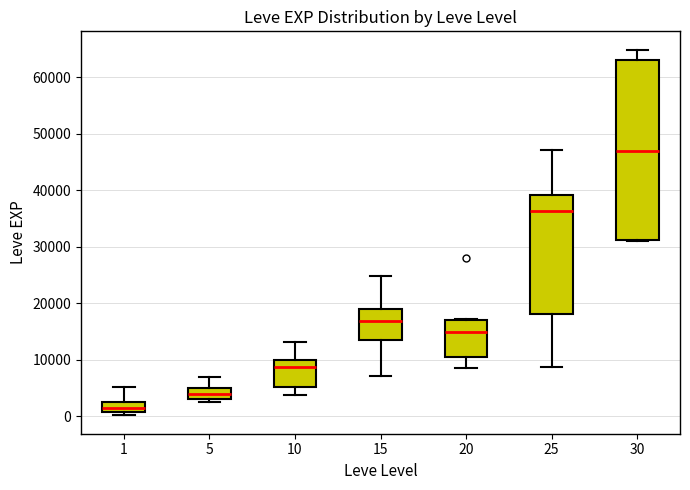

Reading left to right, transcribe this box plot: for each box, give where its median line is, the range the box spans, and where its two whiskers end, as read against the y-axis. The values are not printed on the chart, so give them approximately, as read against the axis.

1: median 2000, box 1000 to 3000, whiskers 0 to 5000
5: median 4000, box 3000 to 5000, whiskers 2000 to 7000
10: median 9000, box 5000 to 10000, whiskers 4000 to 13000
15: median 17000, box 14000 to 19000, whiskers 7000 to 25000
20: median 15000, box 10000 to 17000, whiskers 9000 to 17000
25: median 36000, box 18000 to 39000, whiskers 9000 to 47000
30: median 47000, box 31000 to 63000, whiskers 31000 to 65000